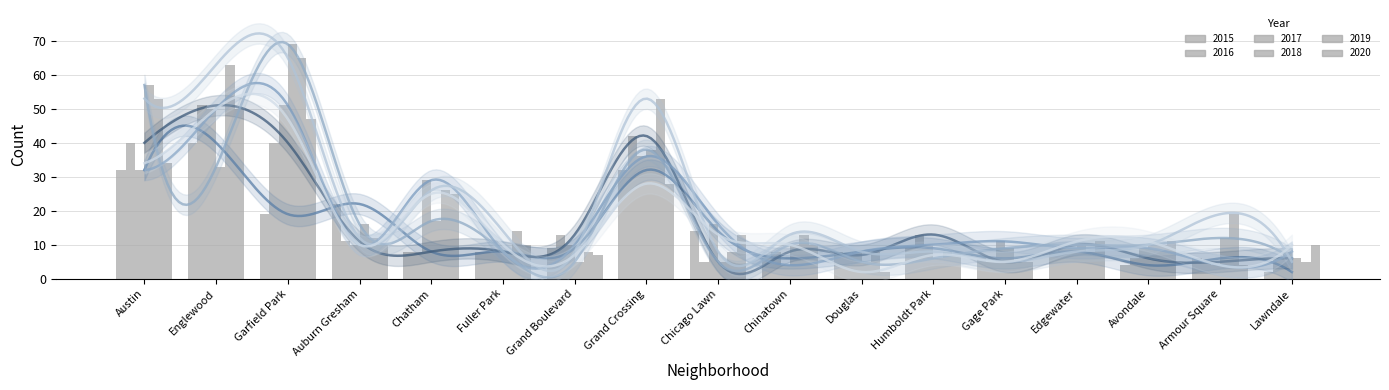

Rank the series at Fuller Park from highest to lowest value.

2019, 2020, 2015, 2016, 2017, 2018